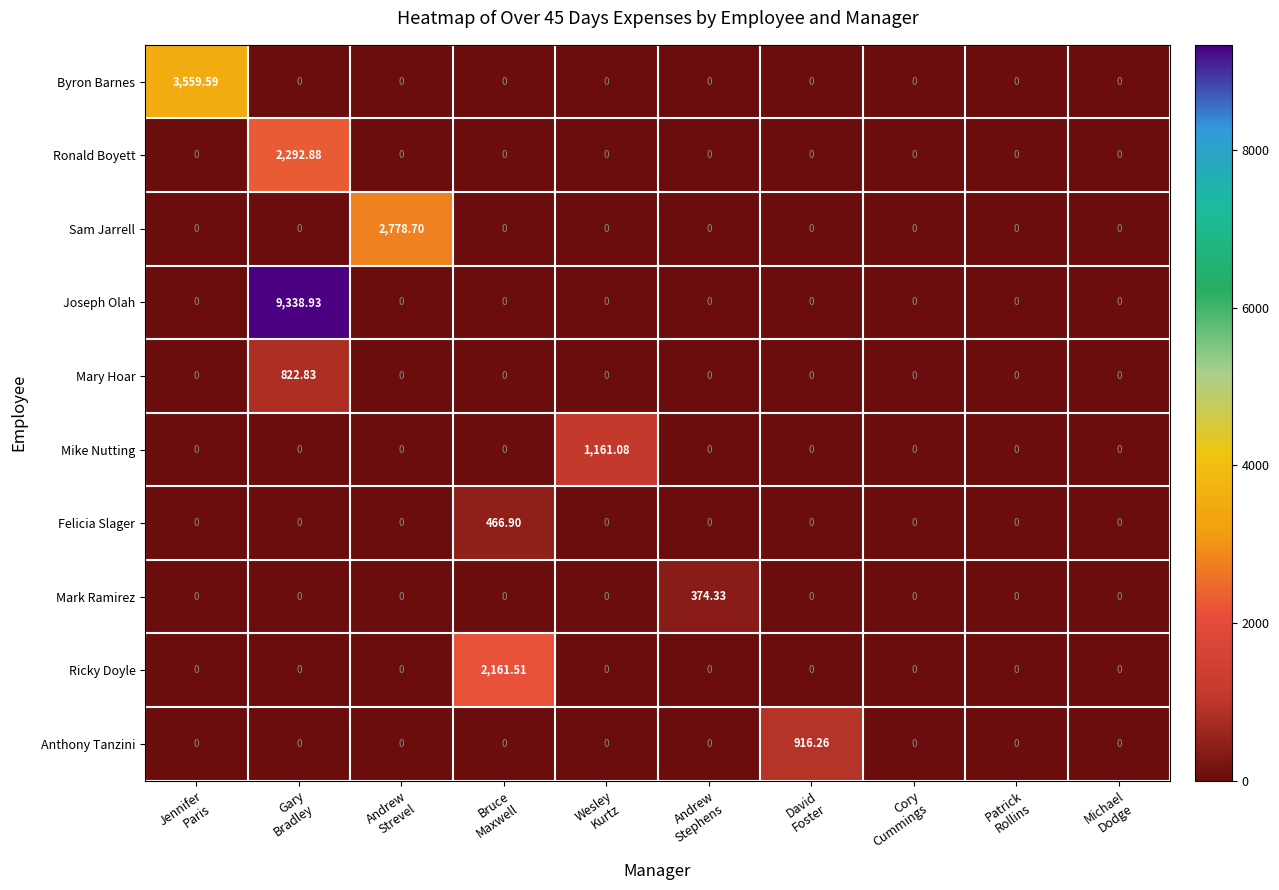

Which series has the widest spread of values?

Joseph Olah